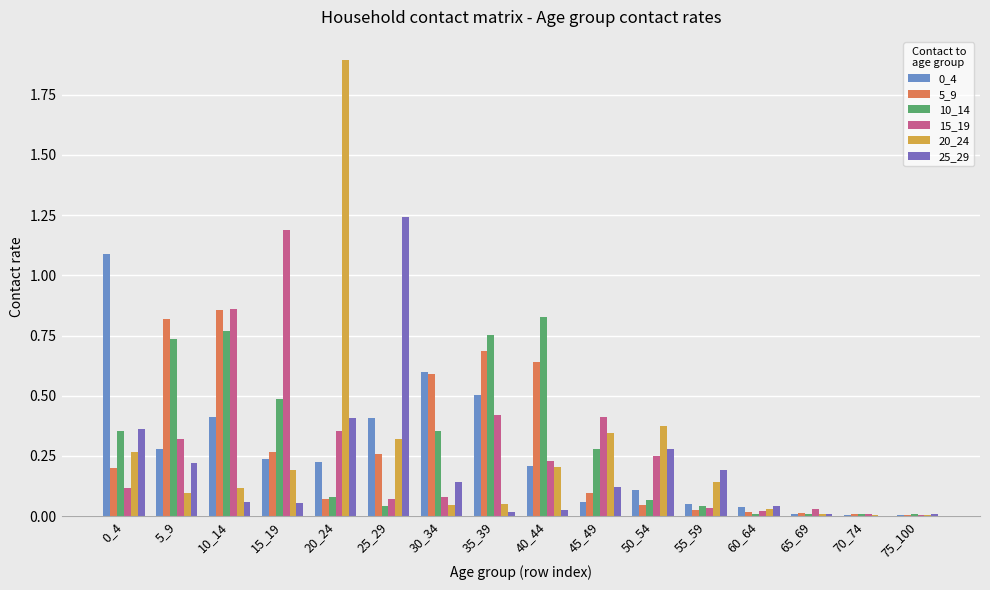

Which series has the largest range (max minus min)?

20_24